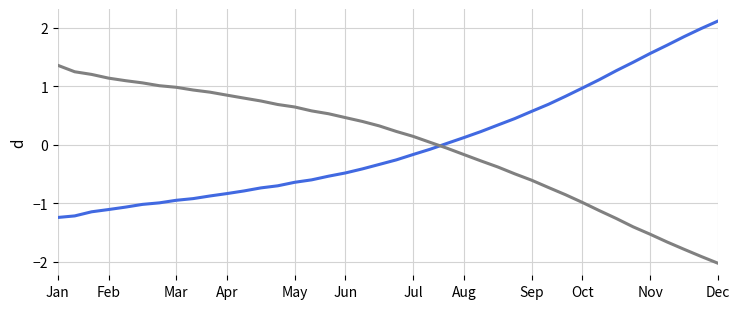

What is the smallest value displayed?

-2.0